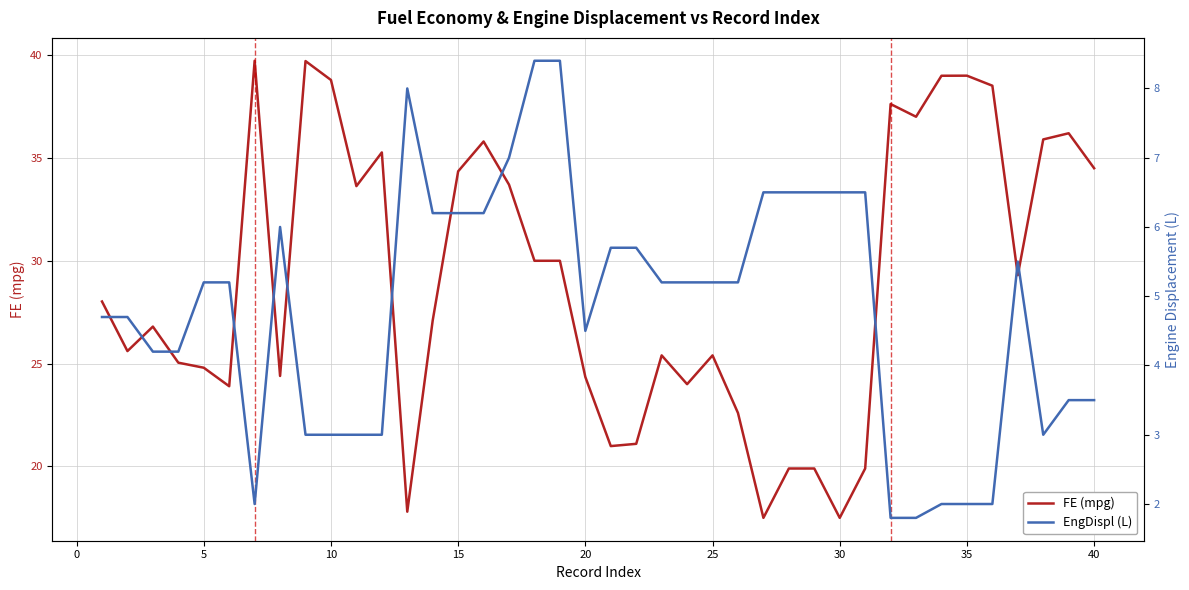

How many lines are shown in the chart?

2